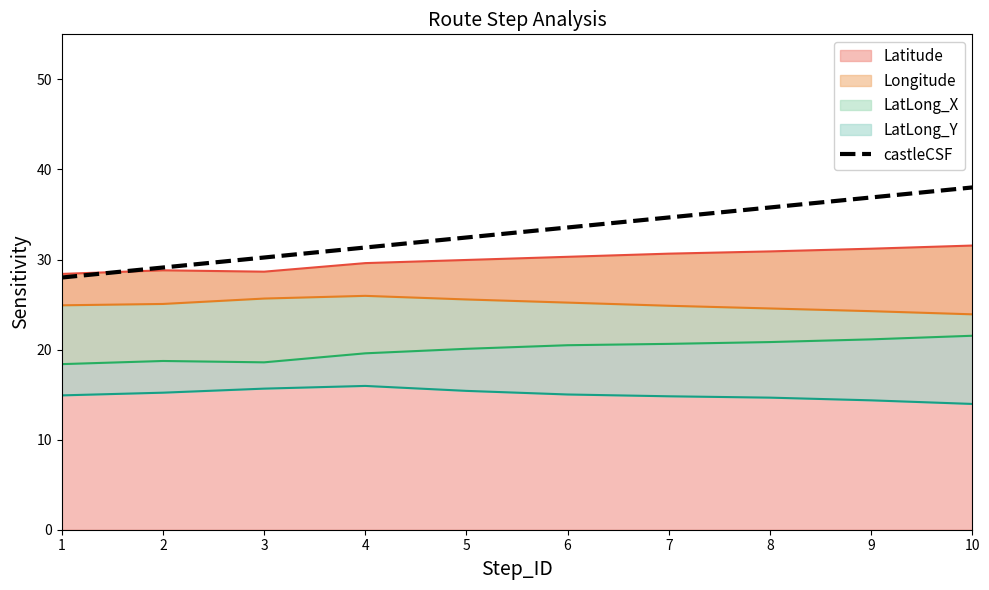

True or false: the data shows 11.8 at 3.

False